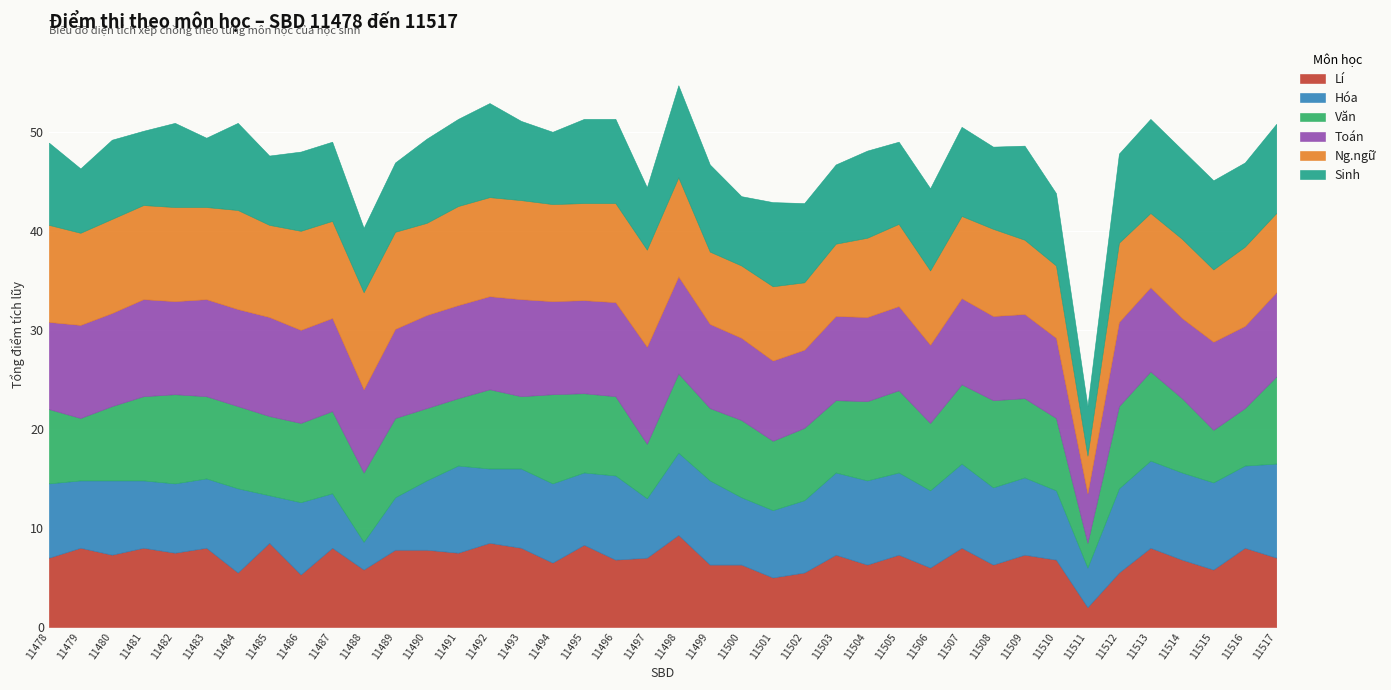

At which label does Toán first exceed 8?

11478